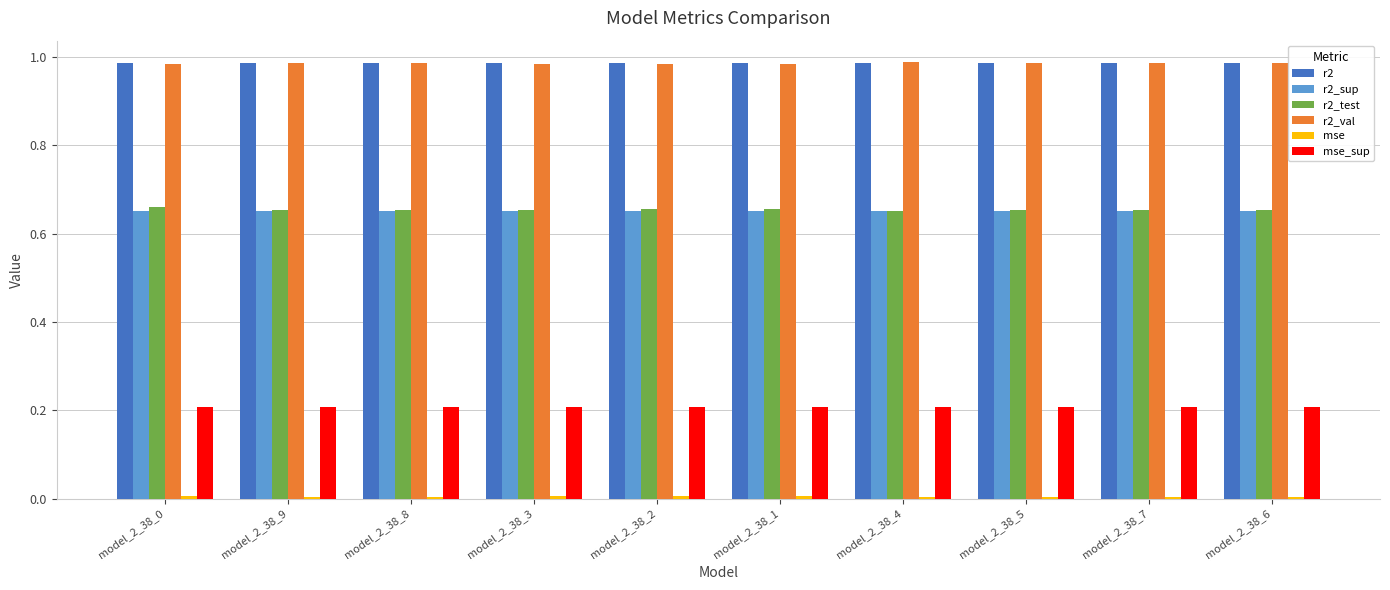

Is it true that r2_sup equals 1.0 at model_2_38_4?

False